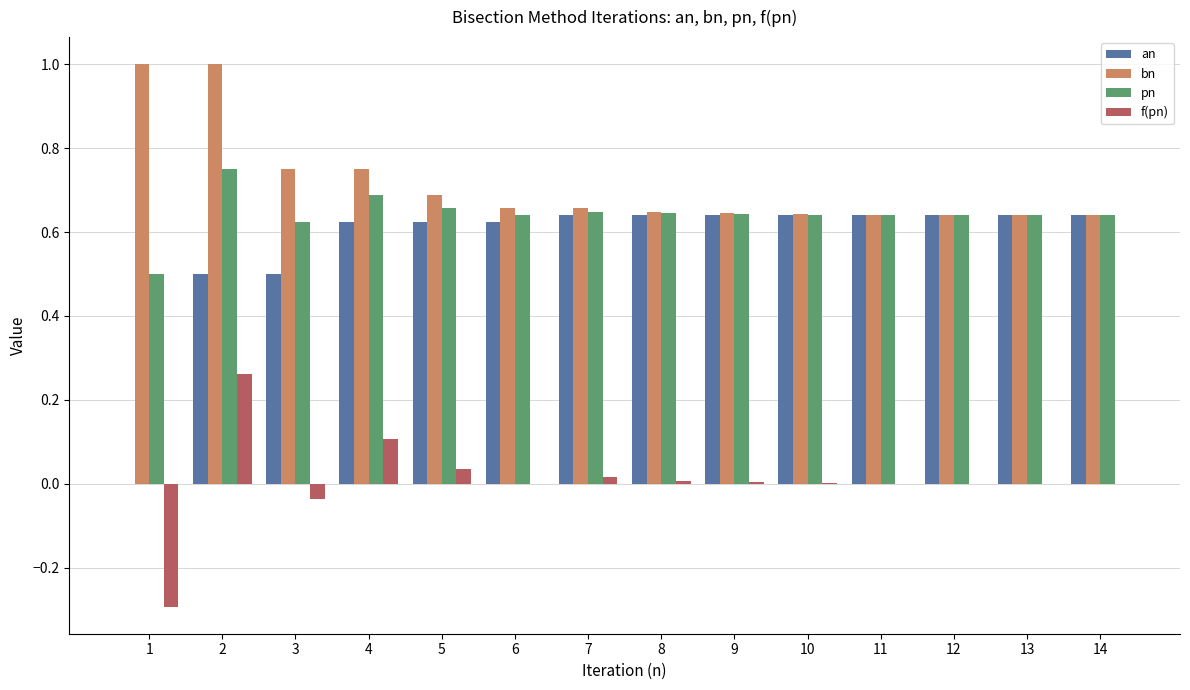

Does the chart contain stacked bars?

No